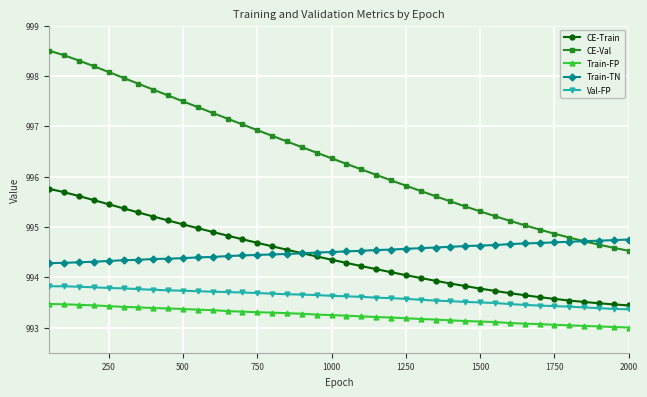

What is the difference between the maximum and second lowest values in the CE-Val series?

3.9